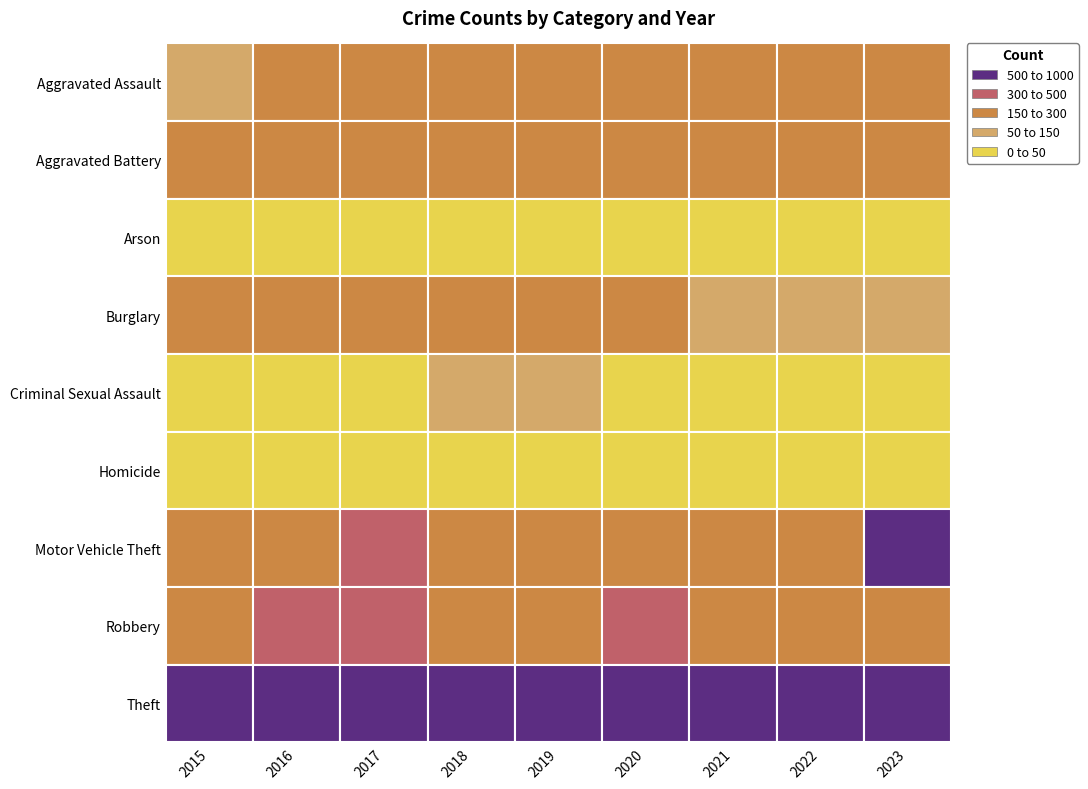

Reading left to right, transcribe all the data shown in this chart.

Aggravated Assault: 2015=137	2016=194	2017=182	2018=159	2019=209	2020=186	2021=195	2022=208	2023=223
Aggravated Battery: 2015=195	2016=279	2017=265	2018=230	2019=248	2020=242	2021=251	2022=184	2023=235
Arson: 2015=14	2016=15	2017=14	2018=15	2019=14	2020=21	2021=20	2022=15	2023=18
Burglary: 2015=184	2016=182	2017=226	2018=191	2019=187	2020=181	2021=104	2022=116	2023=93
Criminal Sexual Assault: 2015=45	2016=32	2017=39	2018=54	2019=52	2020=44	2021=39	2022=45	2023=39
Homicide: 2015=16	2016=36	2017=34	2018=30	2019=24	2020=26	2021=27	2022=21	2023=24
Motor Vehicle Theft: 2015=259	2016=236	2017=316	2018=290	2019=289	2020=286	2021=237	2022=250	2023=620
Robbery: 2015=277	2016=350	2017=325	2018=291	2019=259	2020=300	2021=198	2022=214	2023=225
Theft: 2015=837	2016=783	2017=828	2018=890	2019=915	2020=714	2021=604	2022=684	2023=736